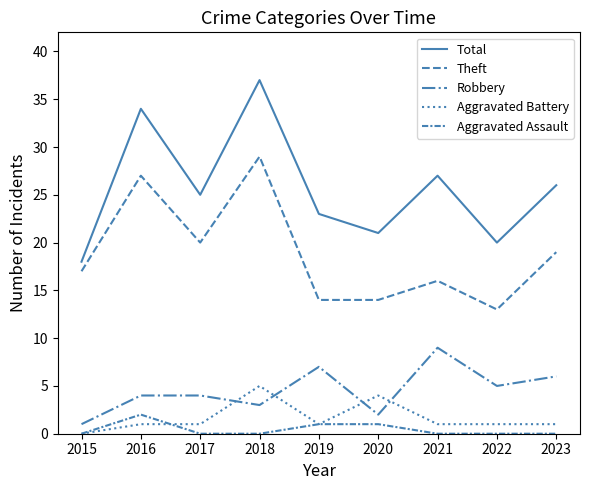

Reading left to right, list all the values displayed in this chart.

Total: 2015=18	2016=34	2017=25	2018=37	2019=23	2020=21	2021=27	2022=20	2023=26
Theft: 2015=17	2016=27	2017=20	2018=29	2019=14	2020=14	2021=16	2022=13	2023=19
Robbery: 2015=1	2016=4	2017=4	2018=3	2019=7	2020=2	2021=9	2022=5	2023=6
Aggravated Battery: 2015=0	2016=1	2017=1	2018=5	2019=1	2020=4	2021=1	2022=1	2023=1
Aggravated Assault: 2015=0	2016=2	2017=0	2018=0	2019=1	2020=1	2021=0	2022=0	2023=0